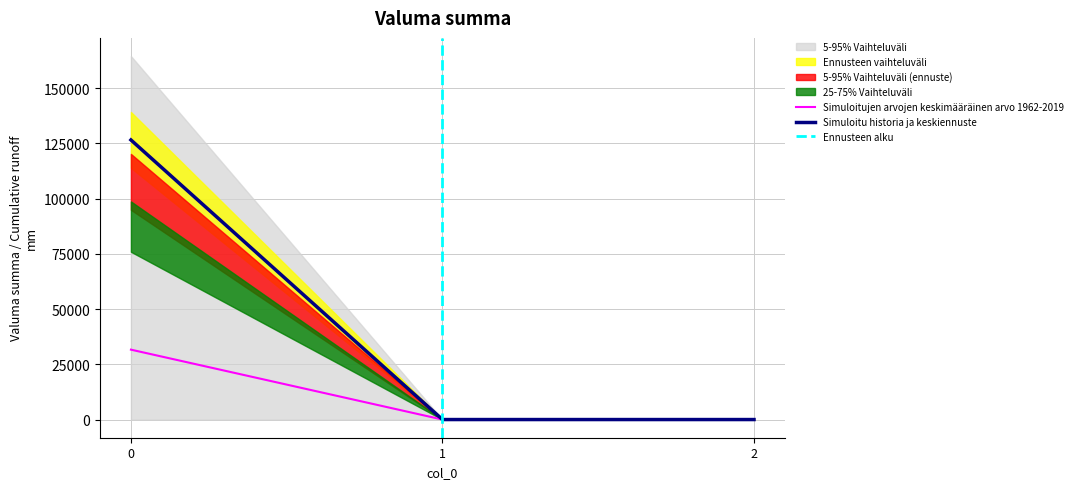

Reading right to left, extract all data points from this chart.

2=0.0	1=0.0	0=31633.0